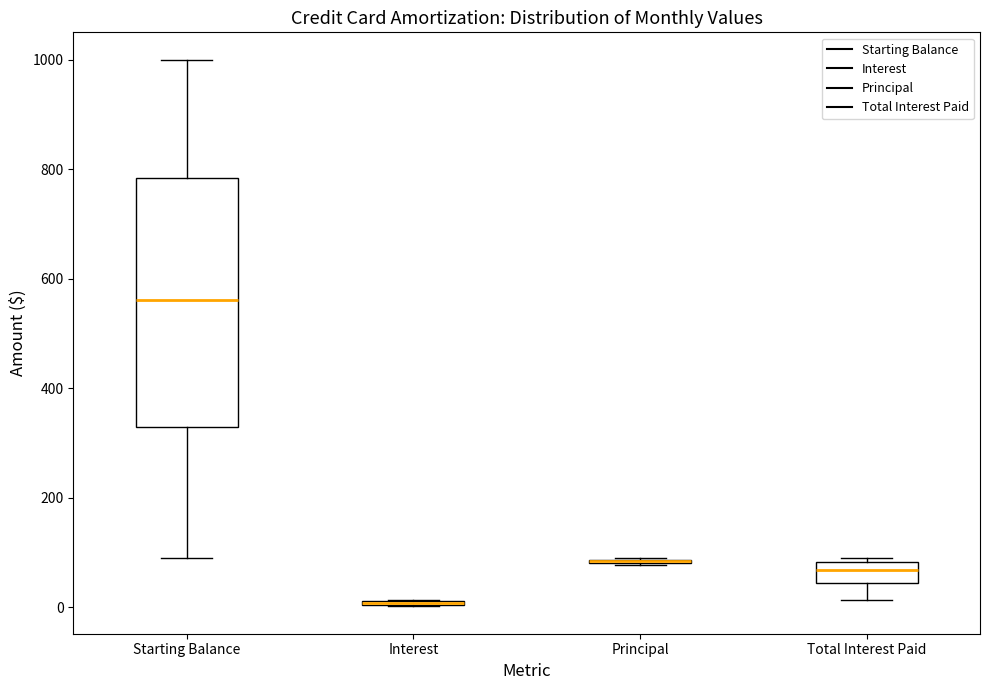

Reading left to right, read every box against the y-axis: the position of its median line, the range the box covers, and the ends of its whiskers. The values are not printed on the chart, so give them approximately, as read against the axis.

Starting Balance: median 560, box 320 to 780, whiskers 80 to 1000
Interest: box collapsed to a line at 0, whiskers 0 to 20
Principal: box collapsed to a line at 80, whiskers 80 to 80
Total Interest Paid: median 60, box 40 to 80, whiskers 20 to 80 (just above the box's upper edge)